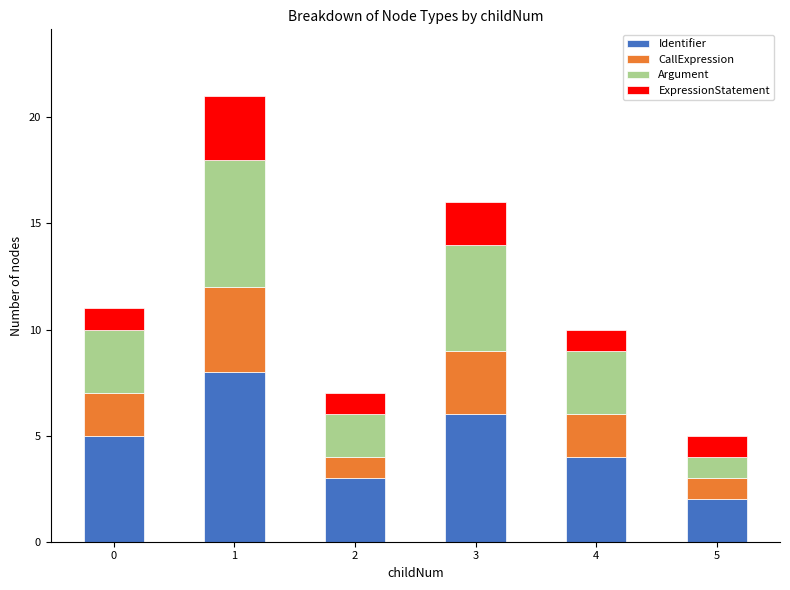

At which label does Identifier reach its minimum?

5